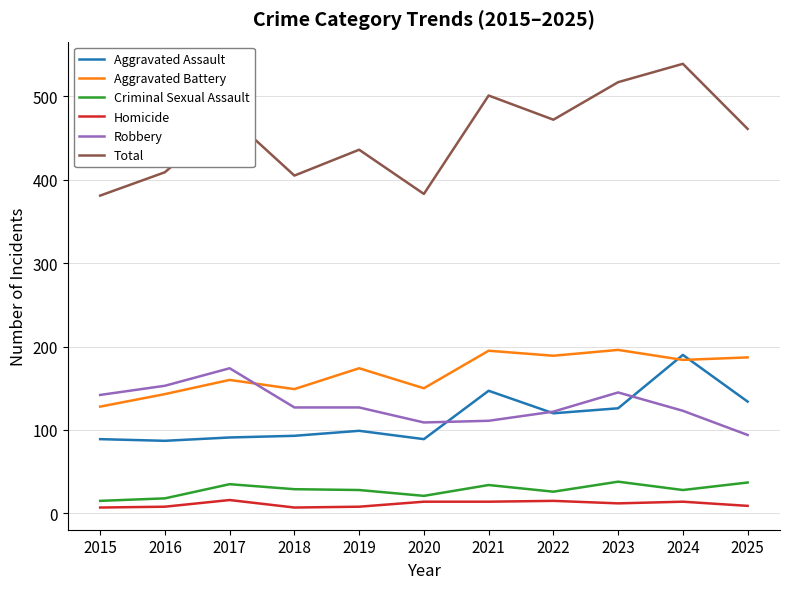

Which series has the largest total across all categories?

Total